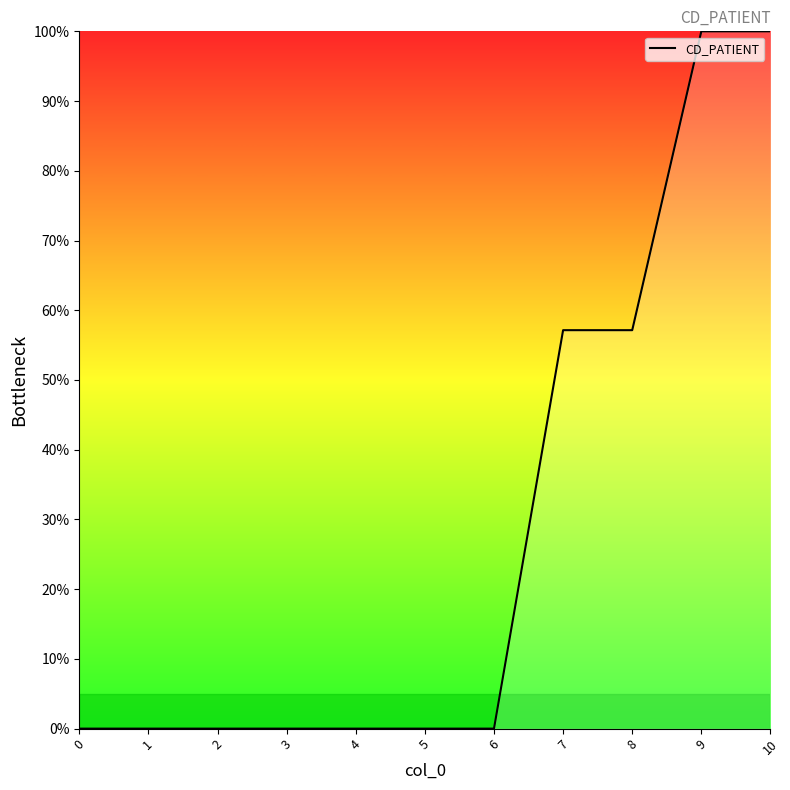

Reading left to right, what are all the values shown in this chart?

0.0	0.0	0.0	0.0	0.0	0.0	0.0	57.1	57.1	100.0	100.0